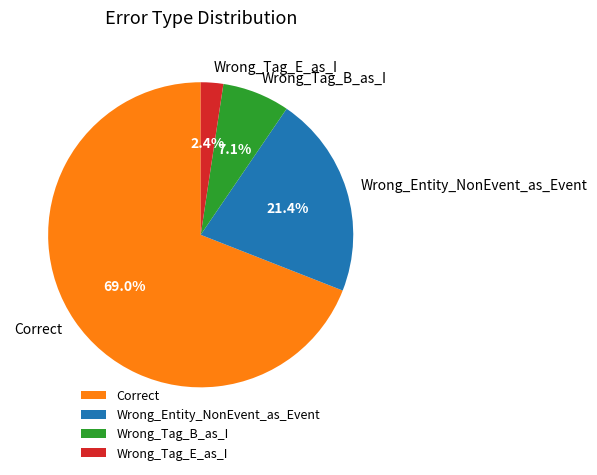

To the nearest percent, what portion does Wrong_Entity_NonEvent_as_Event represent?

21%